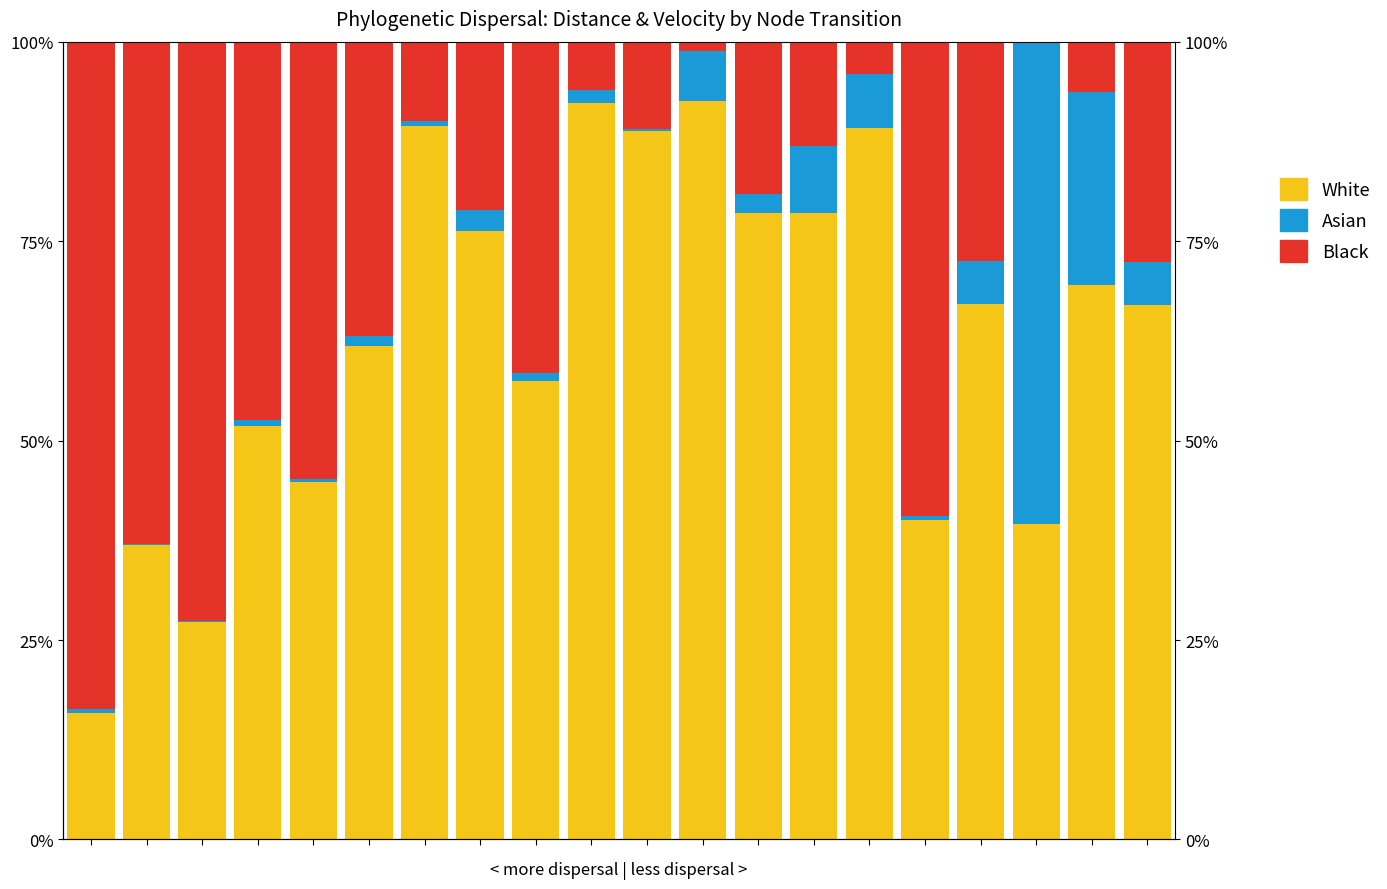

How many bars are there in total?

60